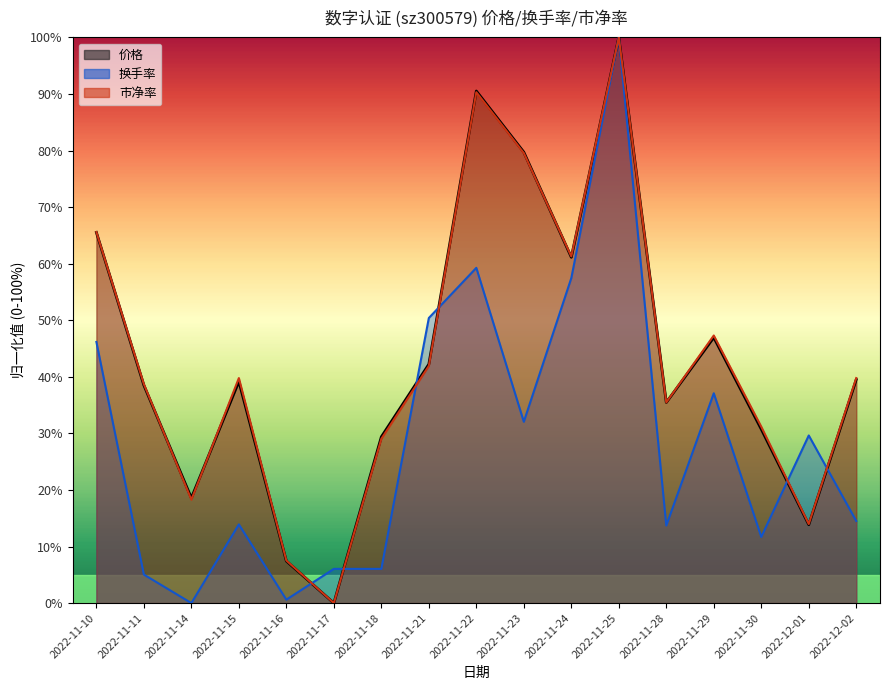

What is the label of the 12th point from the right?

2022-11-17